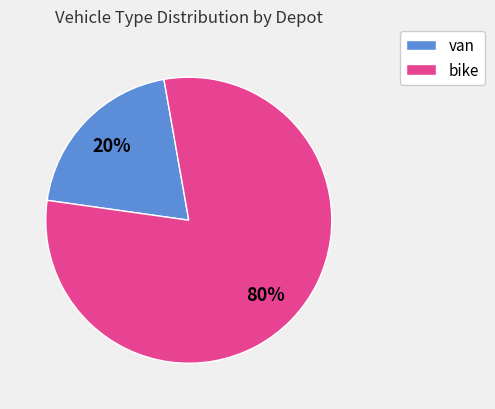

Which category has the biggest portion of the pie?

bike